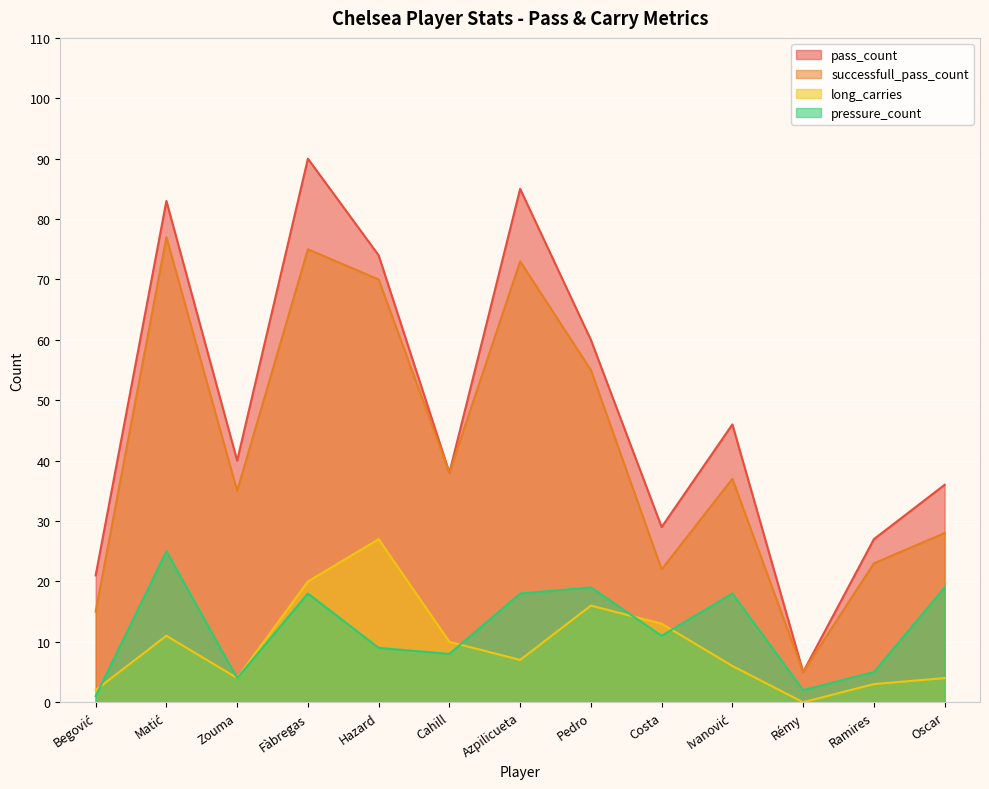

The value of pressure_count at Cahill is 8. True or false?

True